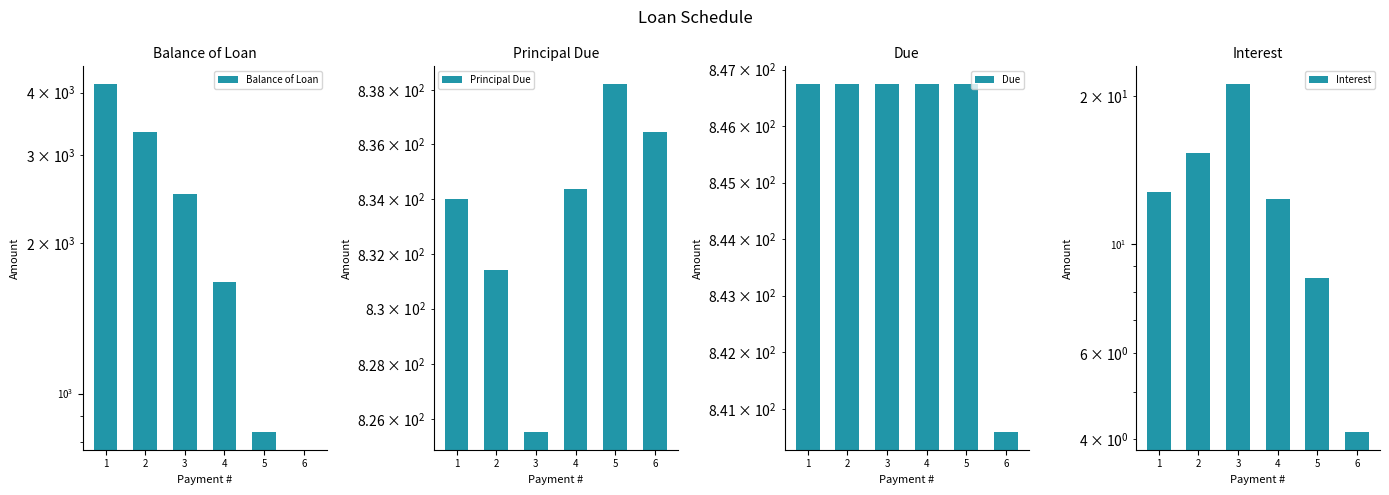

What is the sum of all Due values?

5074.3